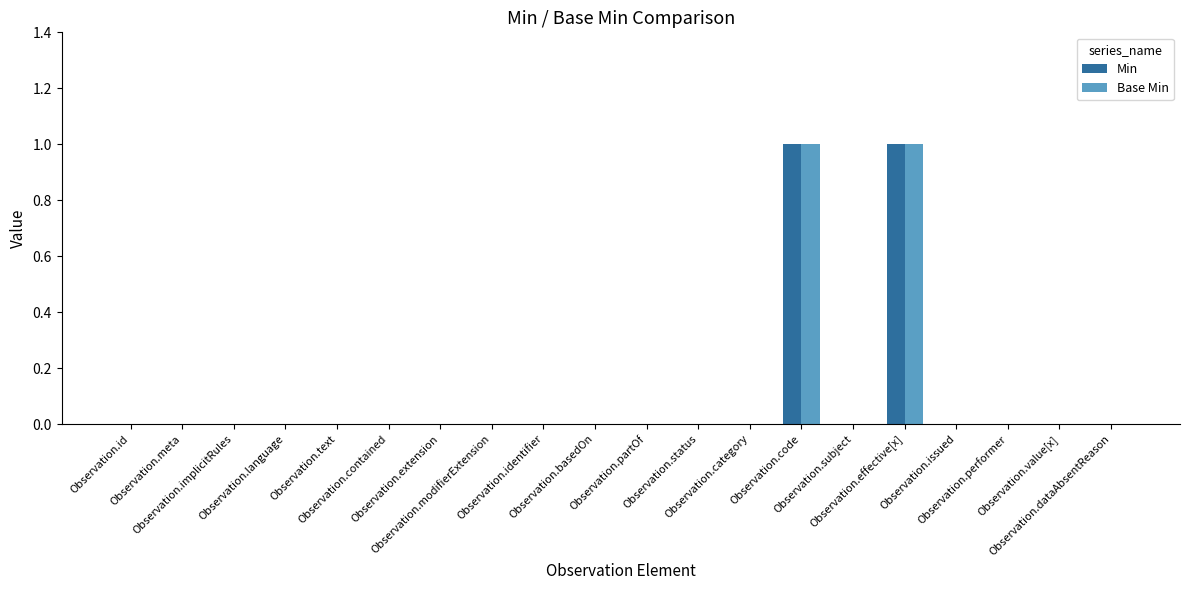

What are all the series names shown in the legend?

Min, Base Min